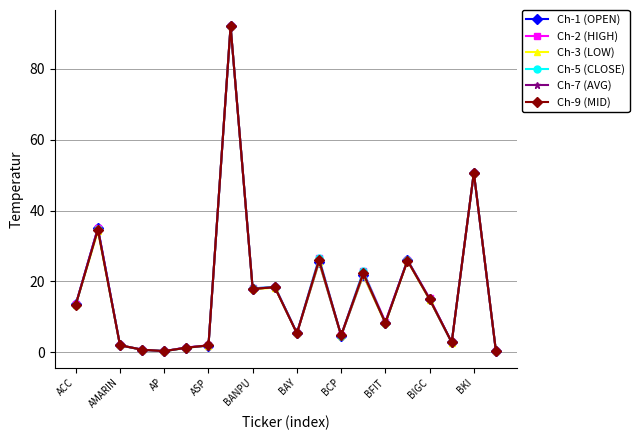

What is the highest value of the Ch-9 (MID) series?

92.0